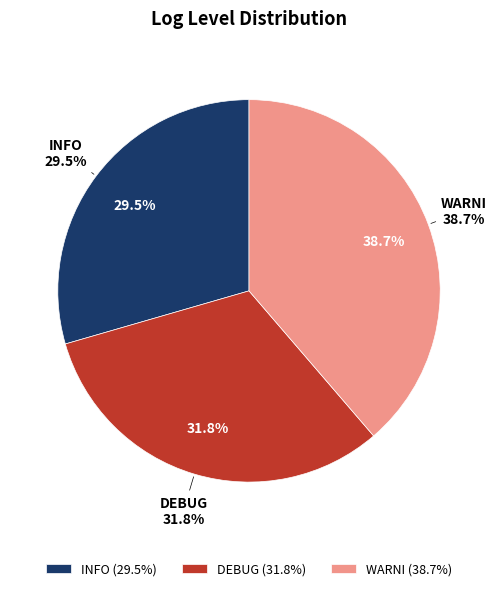

To the nearest percent, what percentage of the pie is INFO?

29%